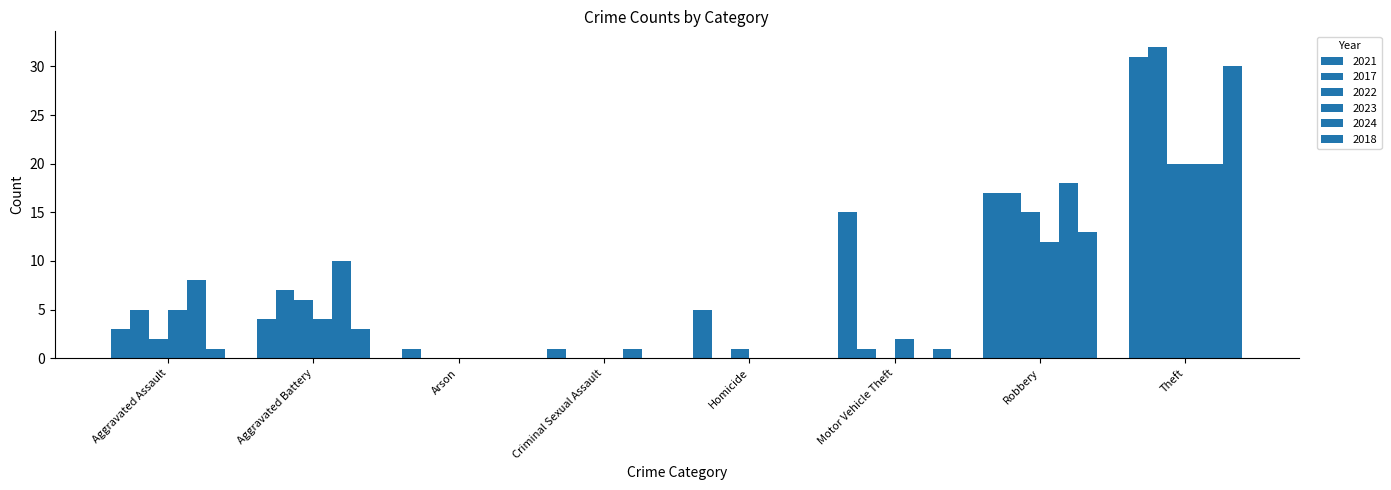

Reading left to right, transcribe all the data shown in this chart.

2021: 3	4	1	1	5	15	17	31
2017: 5	7	0	0	0	1	17	32
2022: 2	6	0	0	1	0	15	20
2023: 5	4	0	0	0	2	12	20
2024: 8	10	0	1	0	0	18	20
2018: 1	3	0	0	0	1	13	30